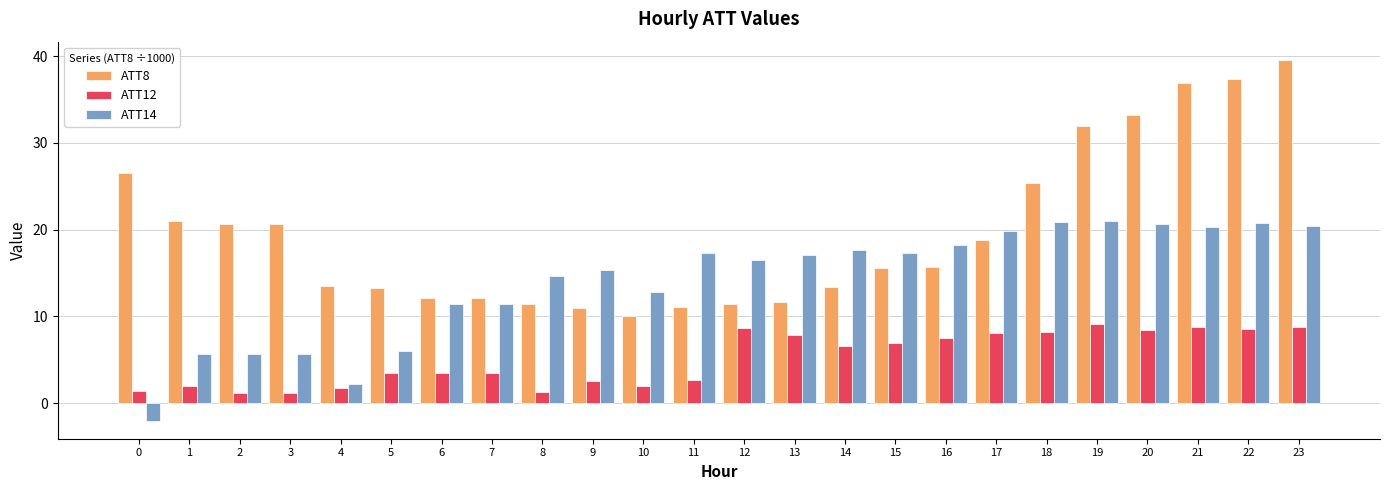

At 14, list the series in order from largest to smallest.

ATT14, ATT8, ATT12